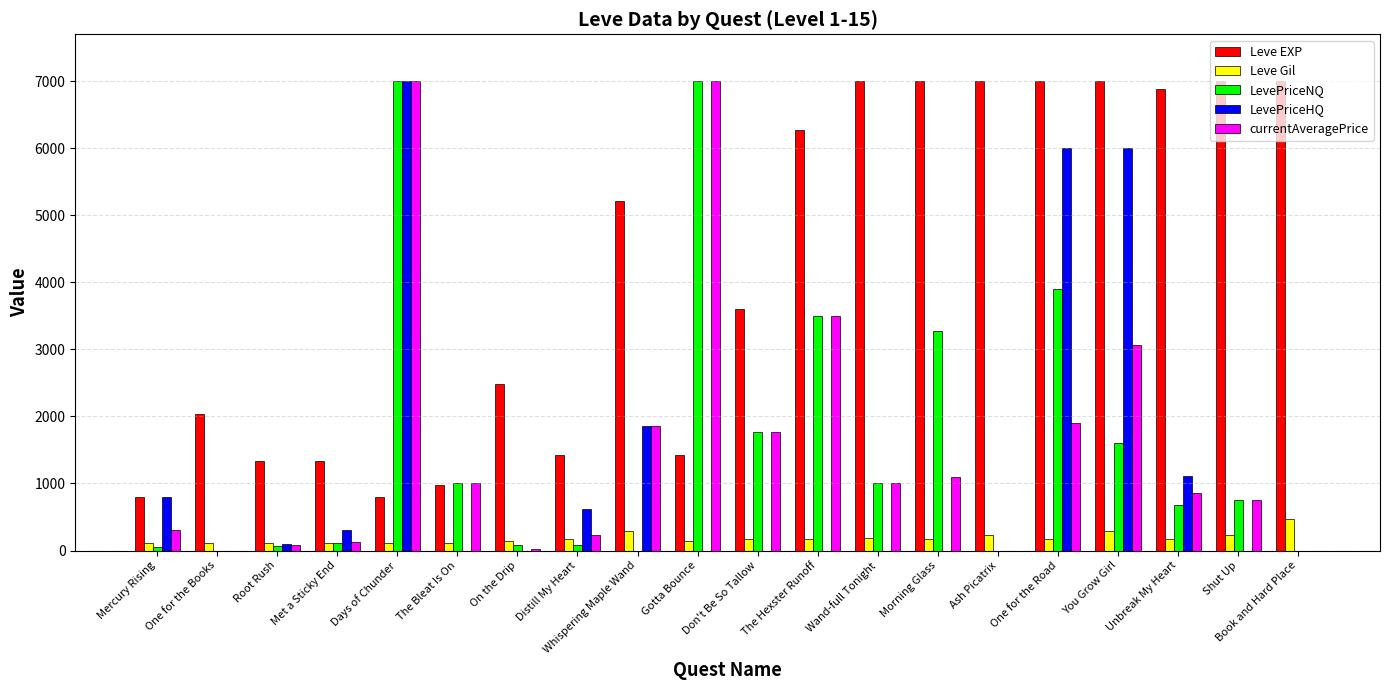

Which series changed the most between Mercury Rising and Wand-full Tonight?

Leve EXP